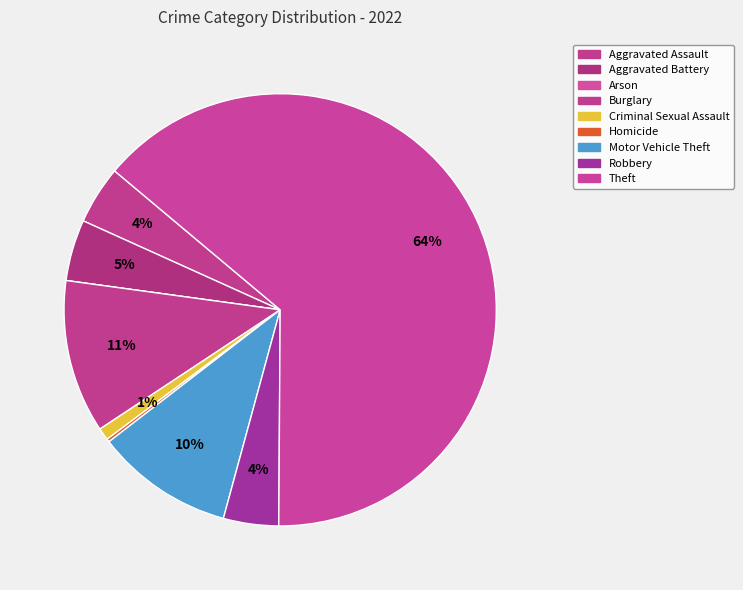

To the nearest percent, what is the combined percentage of Criminal Sexual Assault and Aggravated Assault?

5%